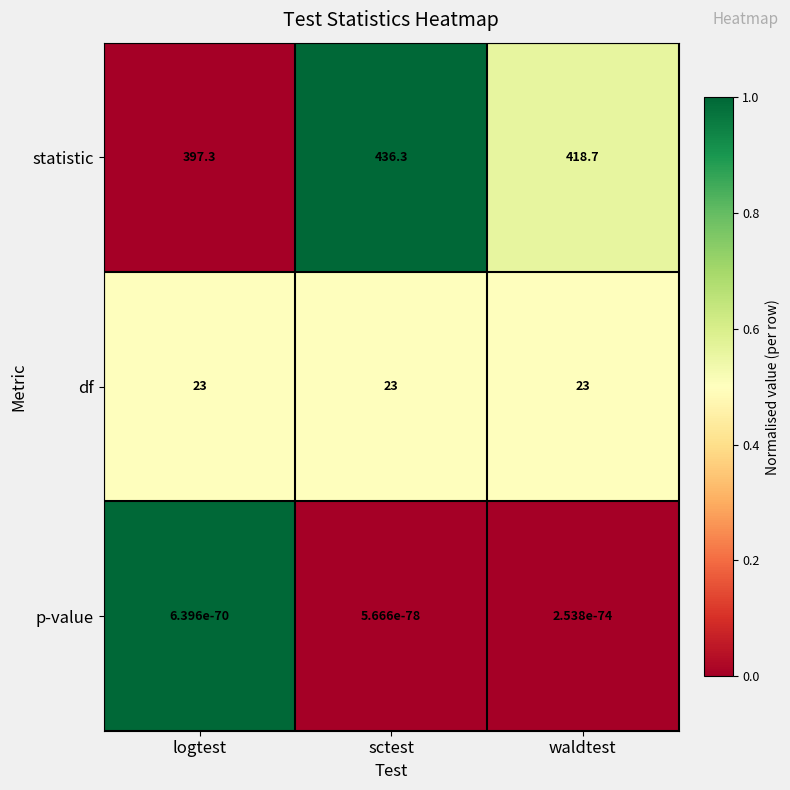

What is the maximum value shown in the chart?

436.3